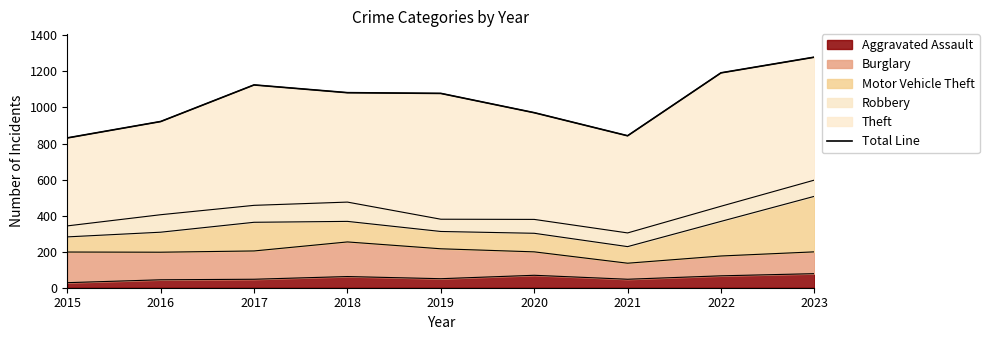

What is the minimum value shown in the chart?

831